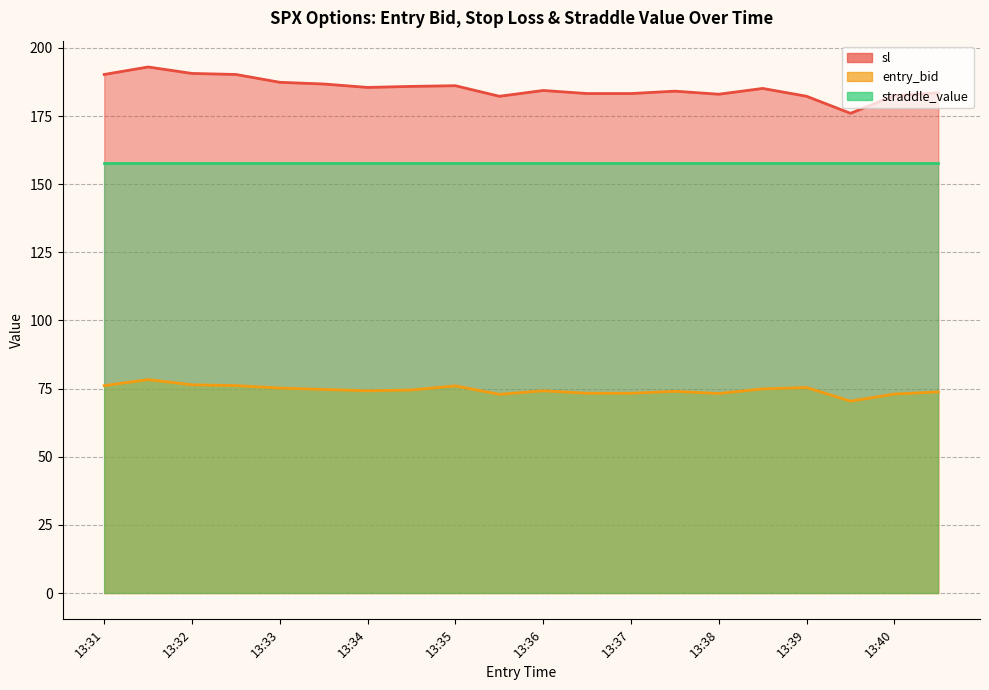

How many categories are shown in the chart?

20